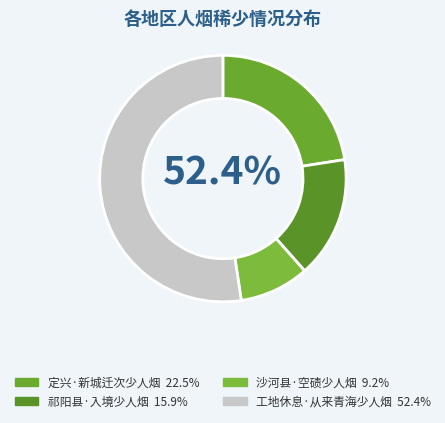

To the nearest percent, what percentage of the pie is 沙河县·空碛少人烟?

9%